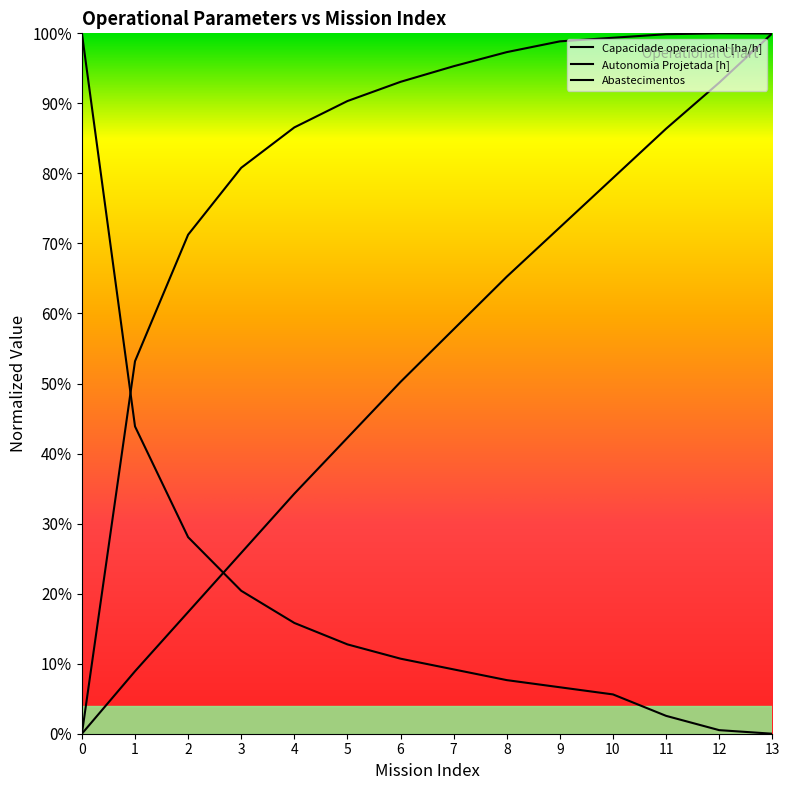

At how many categories does at least one series exceed 0?

14